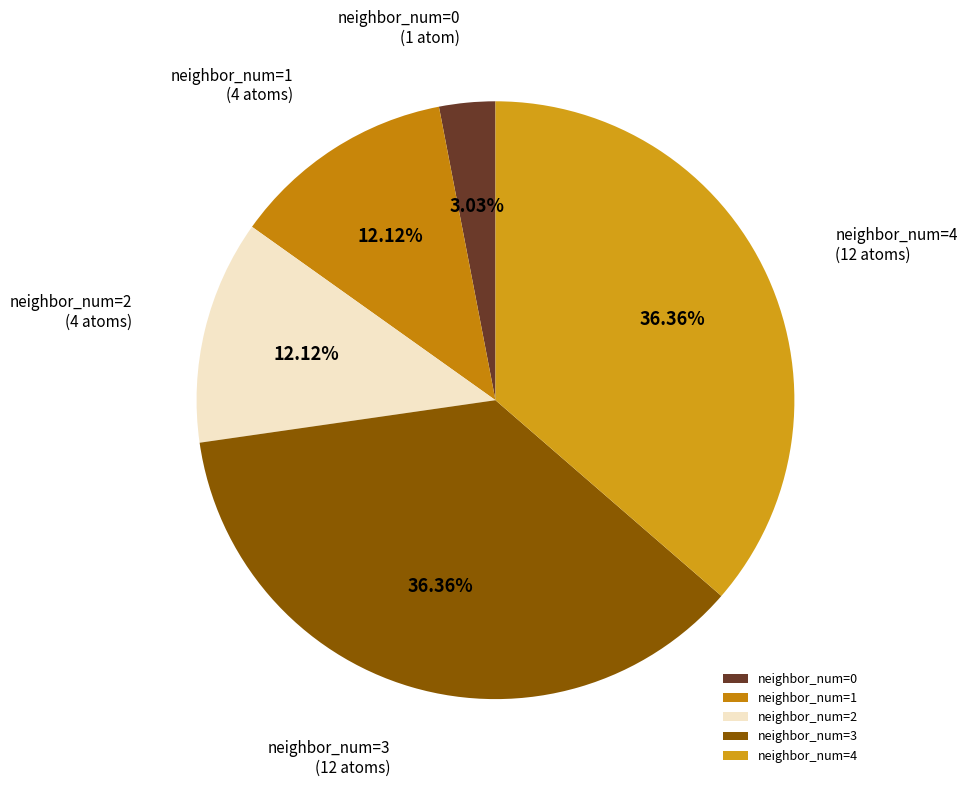

Does neighbor_num=2 represent more than half of the total?

No